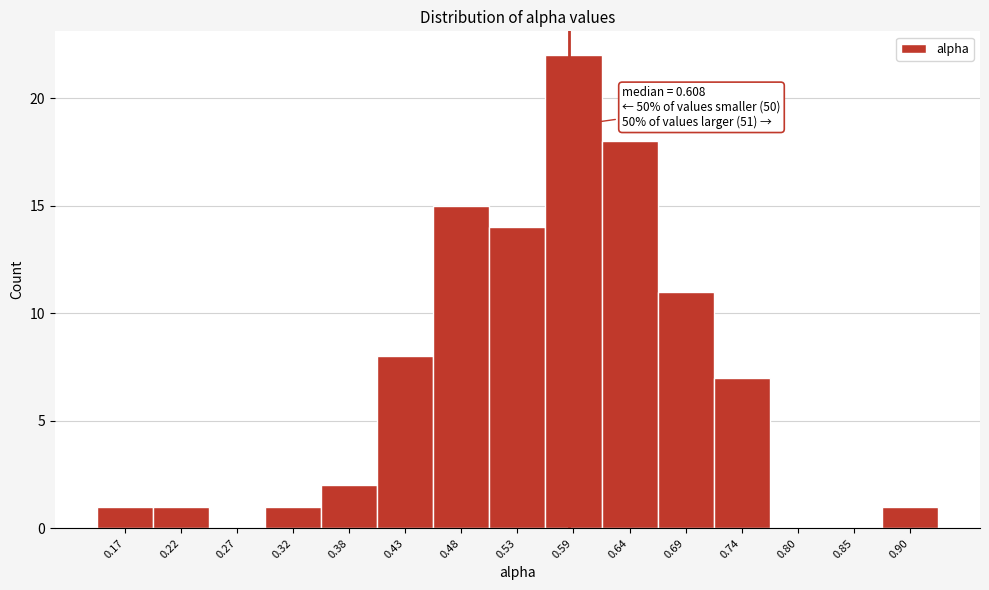

Reading left to right, what are all the values shown in this chart?

0.17=1	0.22=1	0.27=0	0.32=1	0.38=2	0.43=8	0.48=15	0.53=14	0.59=22	0.64=18	0.69=11	0.74=7	0.80=0	0.85=0	0.90=1